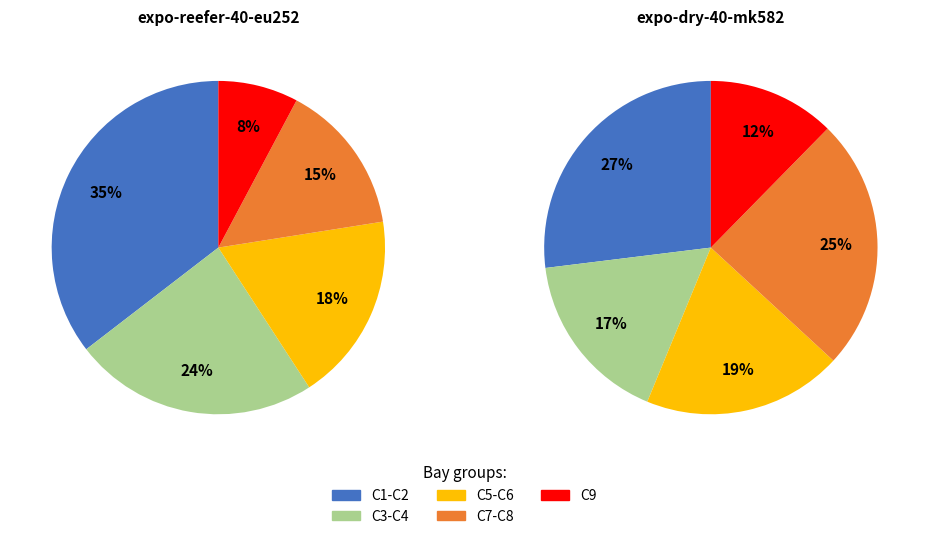

Does C7 represent more than half of the total?

No